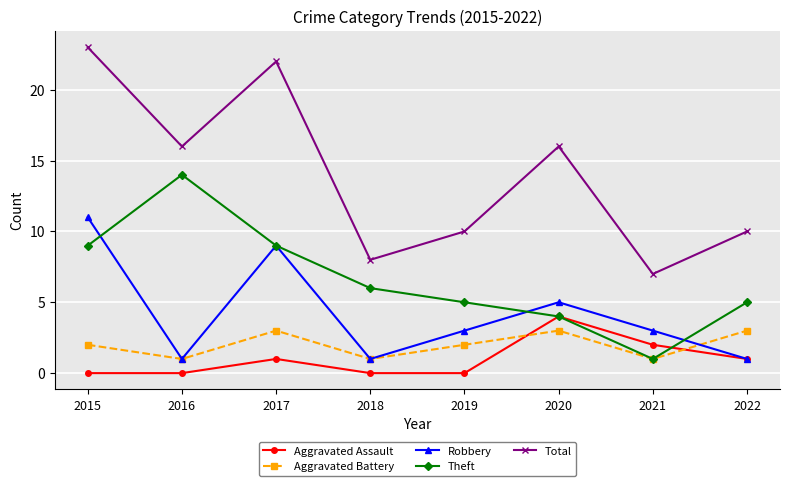

What is the total value across all series at 2015?

45